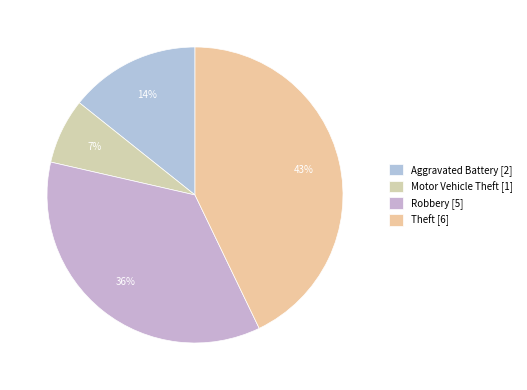

To the nearest percent, what portion does Aggravated Battery represent?

14%